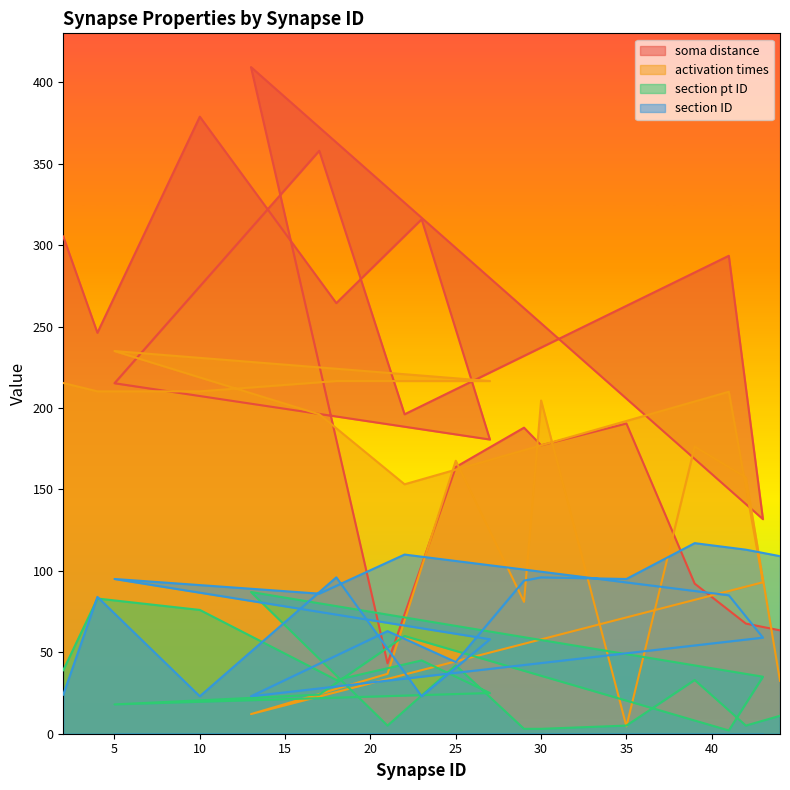

Between 5 and 43, which series saw the biggest shift?

activation times